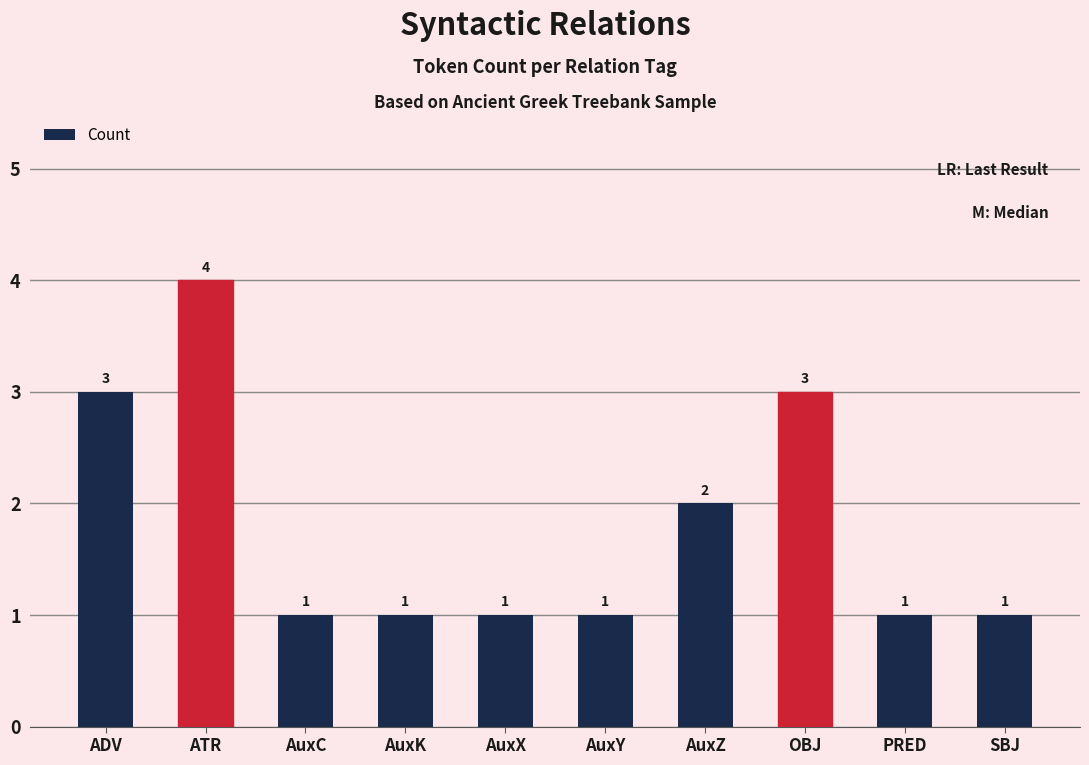

At which category does the chart reach its peak across all series?

ATR